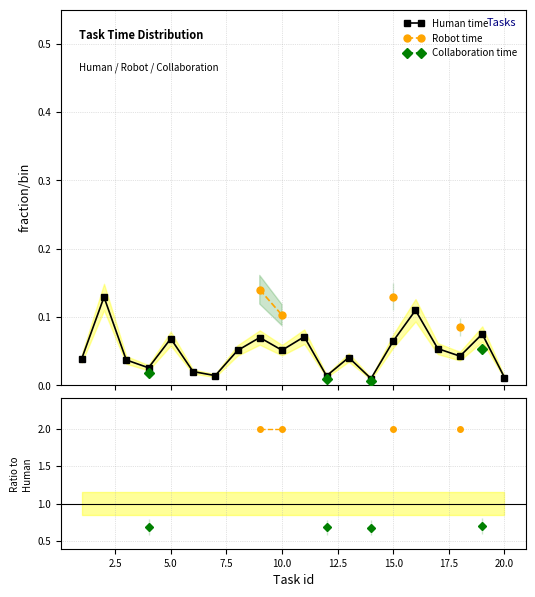

True or false: Robot time and Collaboration time cross at least once.

False